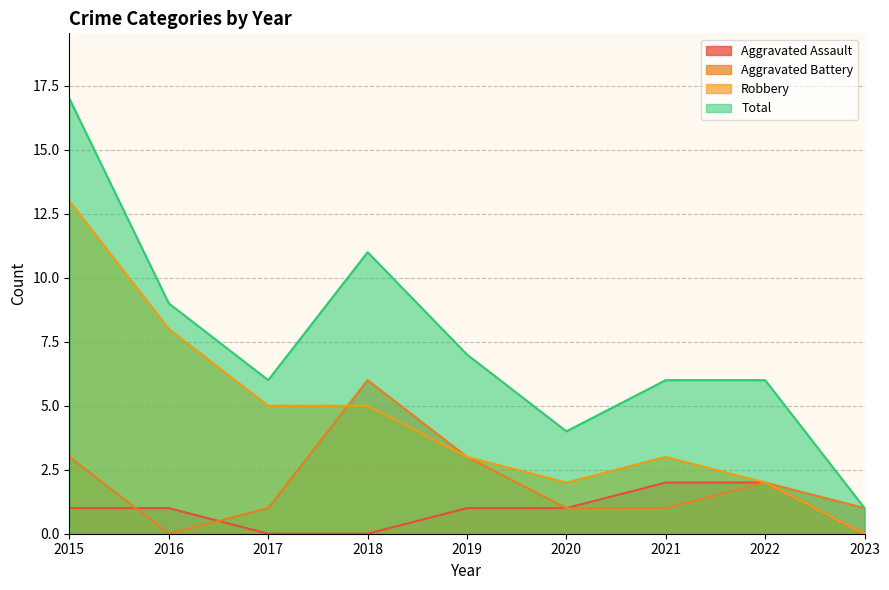

What is the difference between the maximum and minimum values in the Robbery series?

13